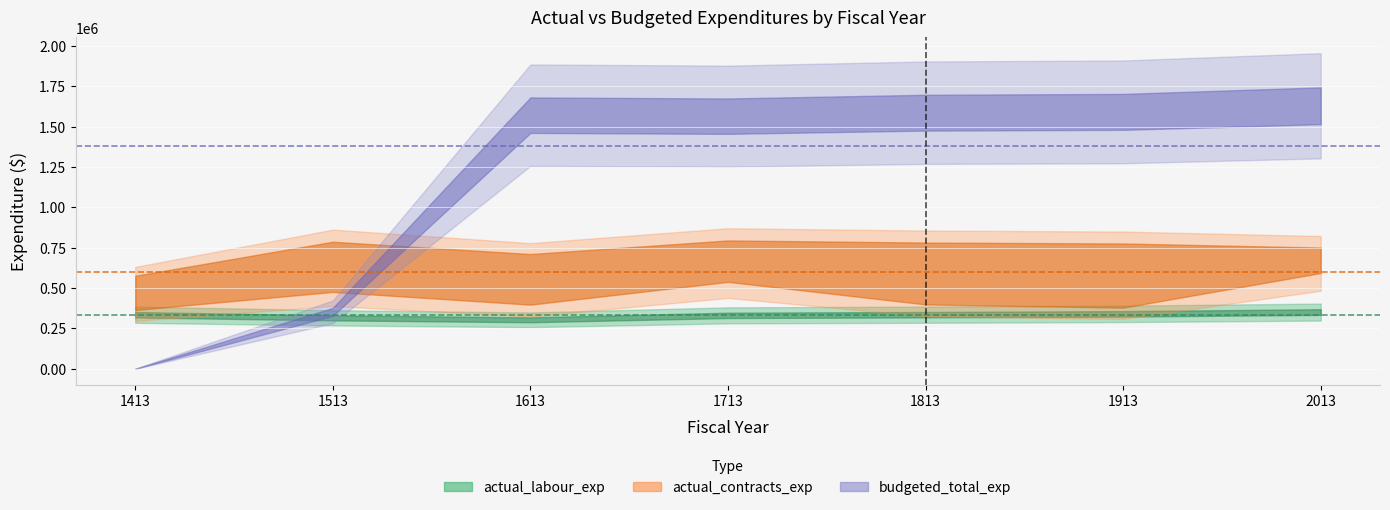

How many data points in actual_contracts_exp are less than 714778?

3